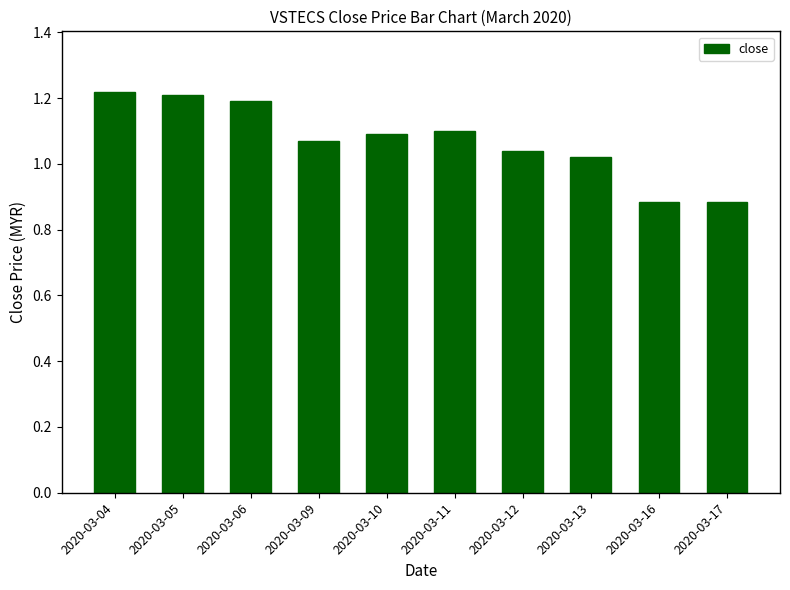

What is the sum of the values at 2020-03-16 and 2020-03-13?

1.9